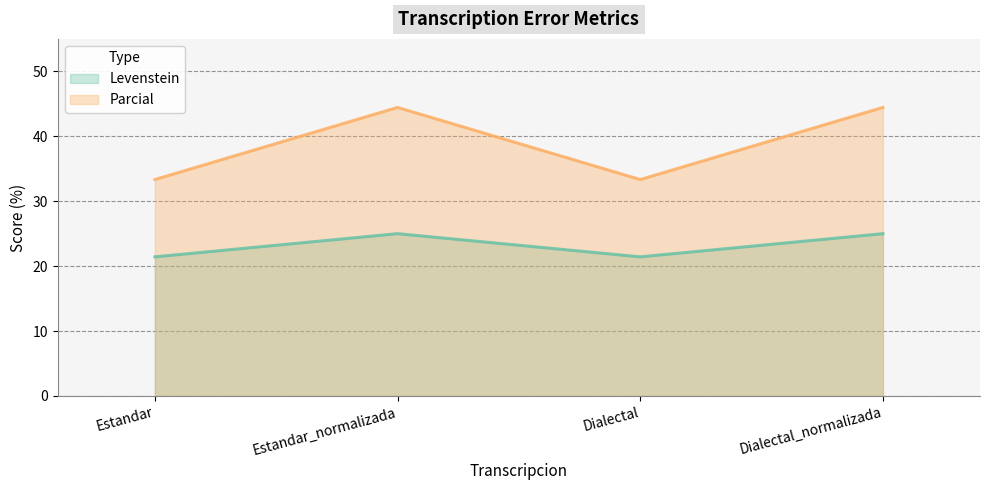

What is the smallest value displayed?

21.4